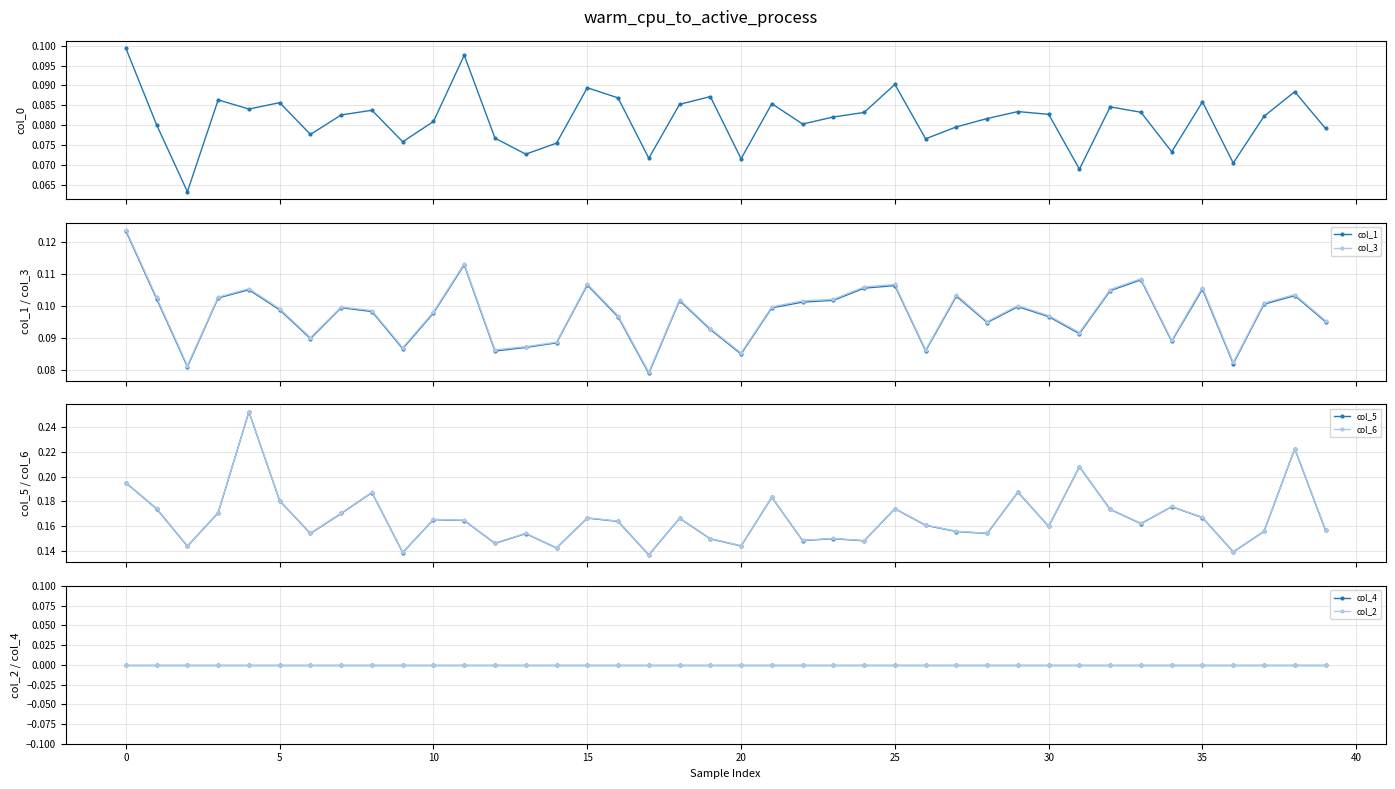

At which label is col_1 closest to 0?

17